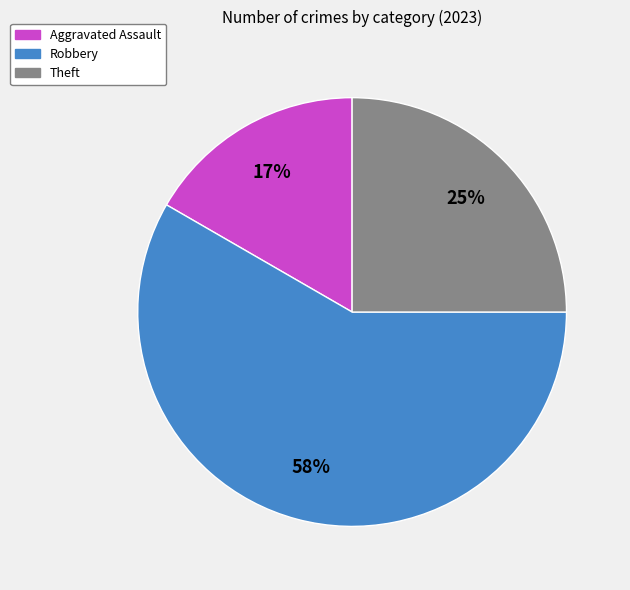

Is there any slice that represents more than half of the pie?

Yes